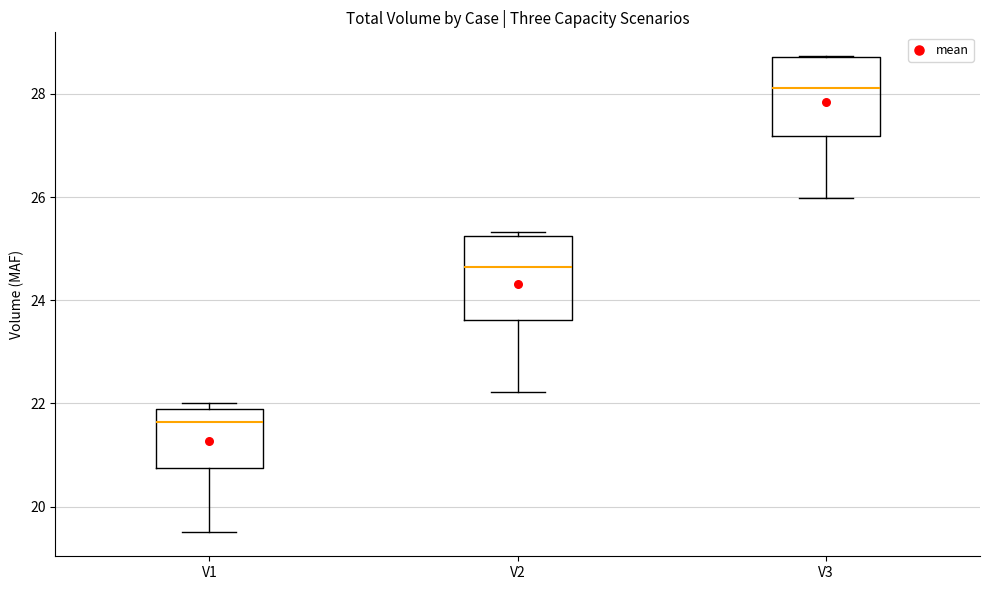

Which box's median line is the lowest?

V1